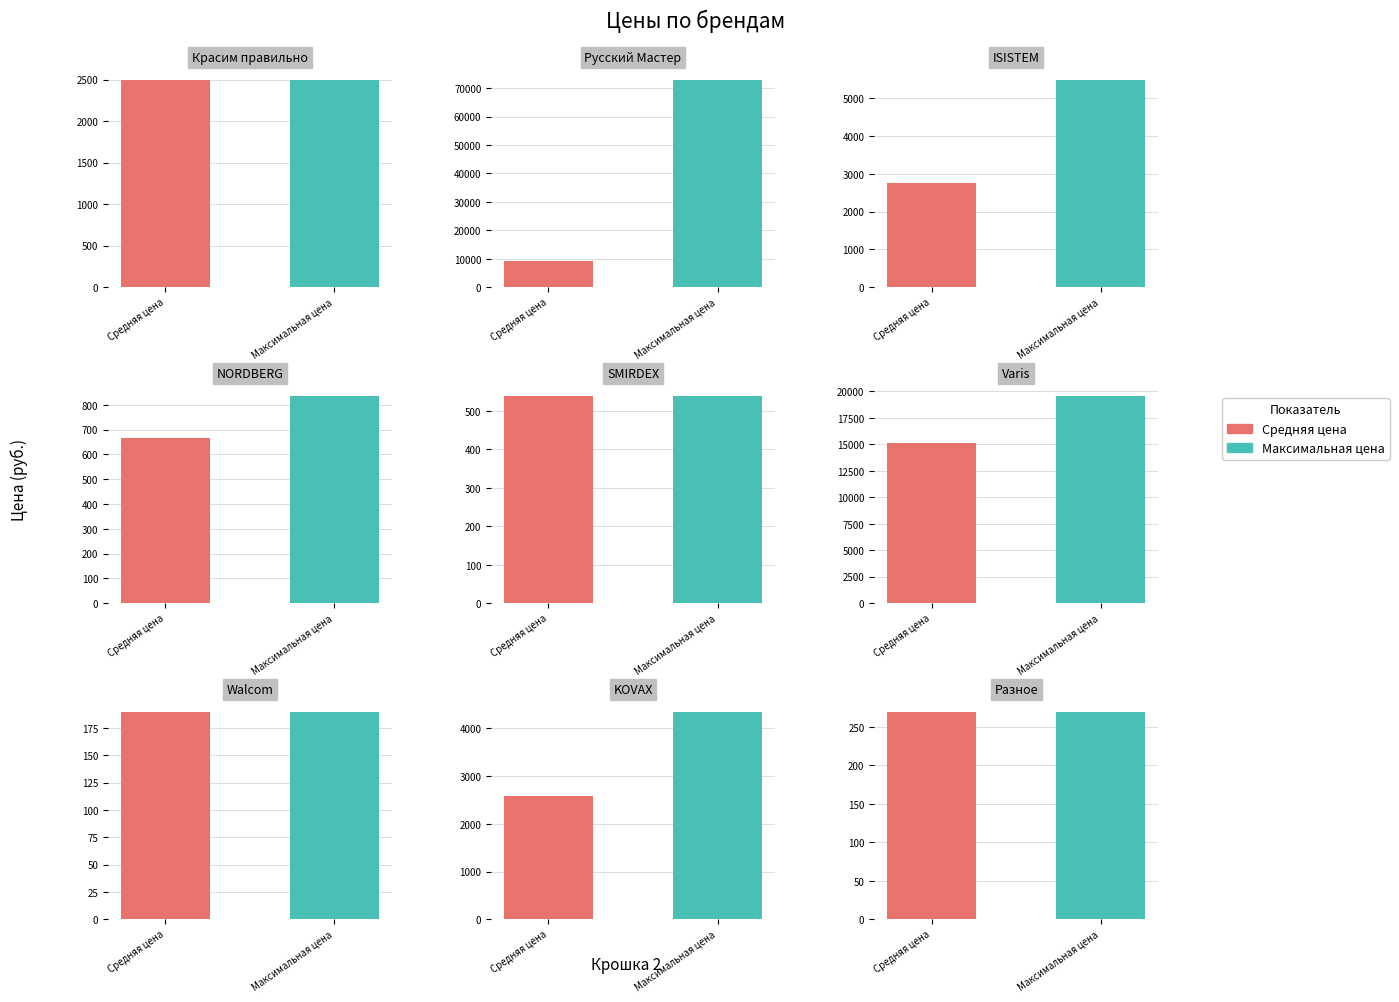

Is the value of Максимальная цена at 5 greater than the value of Средняя цена at 2?

Yes